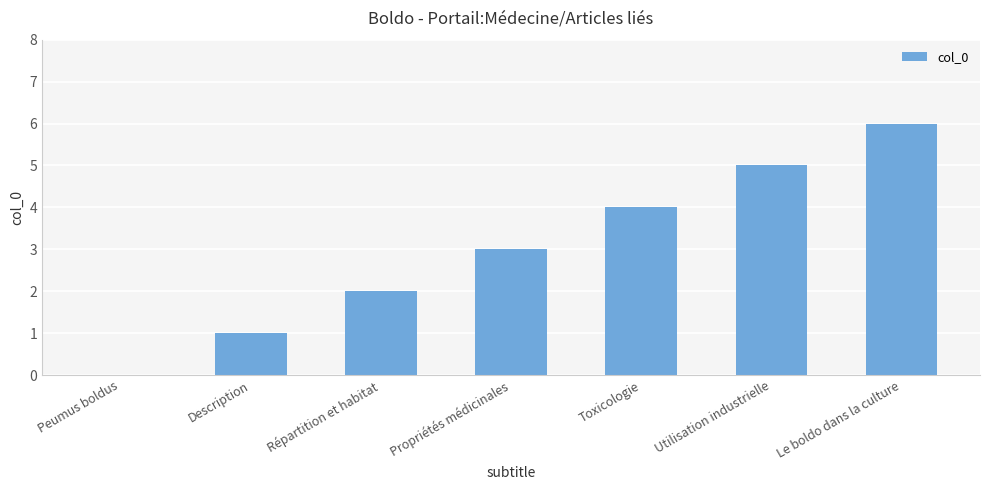

What is the greatest value displayed?

6